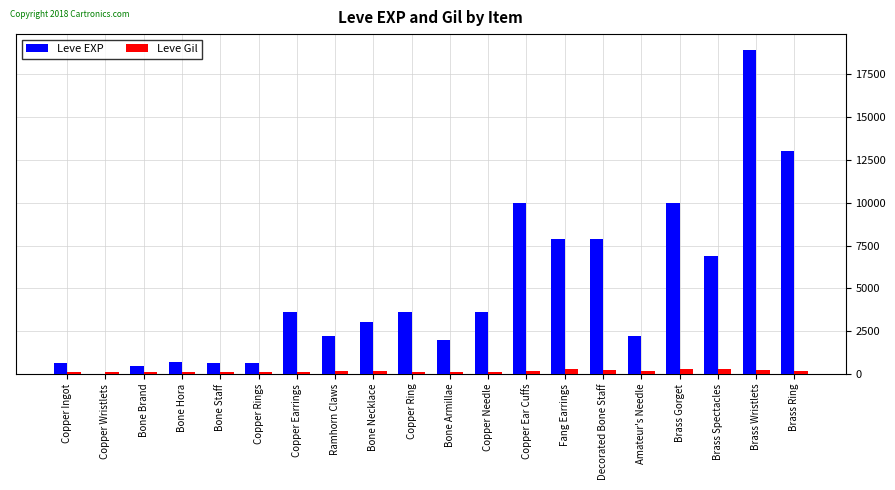

Which category has the highest value across all series?

Brass Wristlets